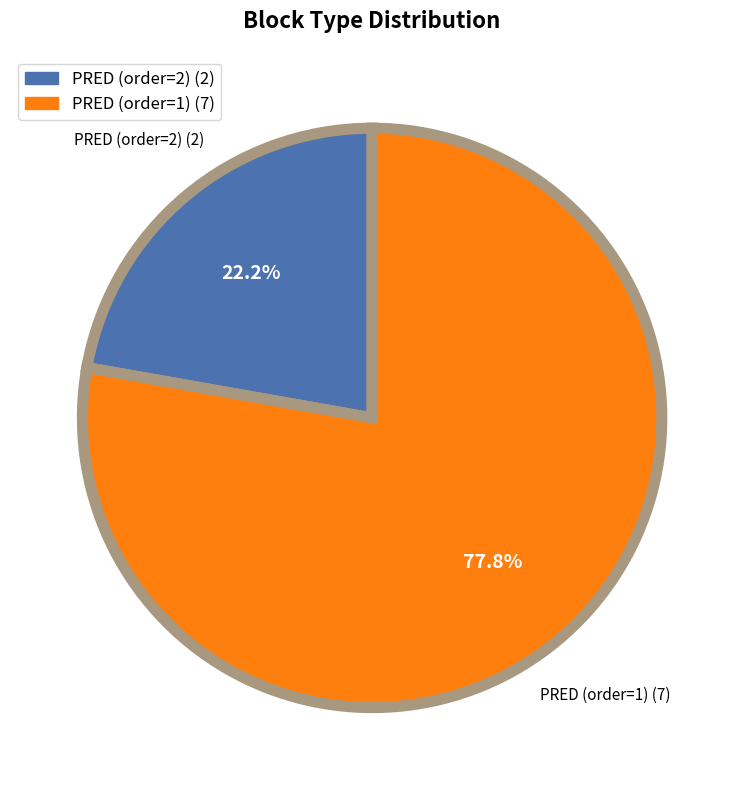

Which category accounts for the majority?

PRED (order=1)